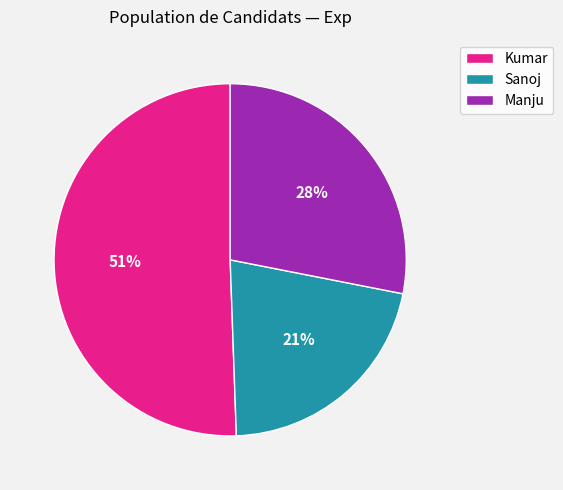

Is there a majority slice in this chart?

Yes